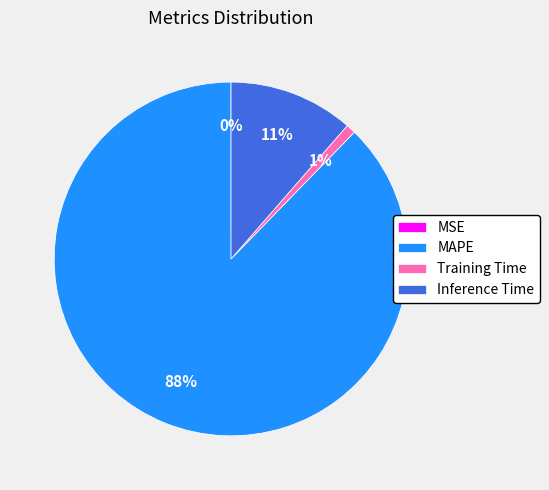

Is it true that Training Time is 15% of the pie?

False